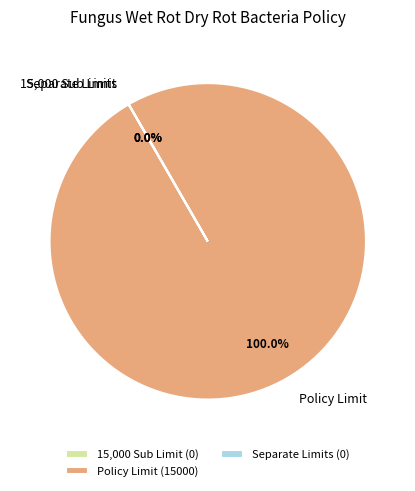

Does any single category account for the majority?

Yes